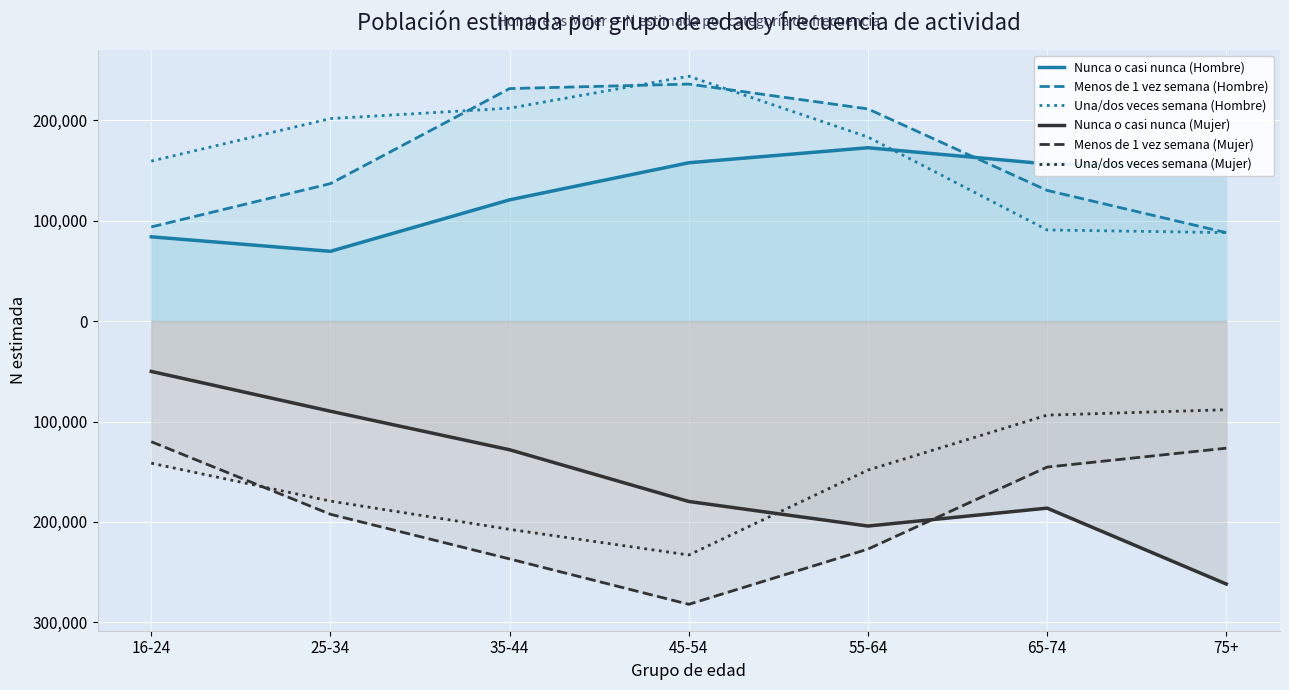

True or false: Una/dos veces semana (Hombre) and Una/dos veces semana (Mujer) intersect in this chart.

False